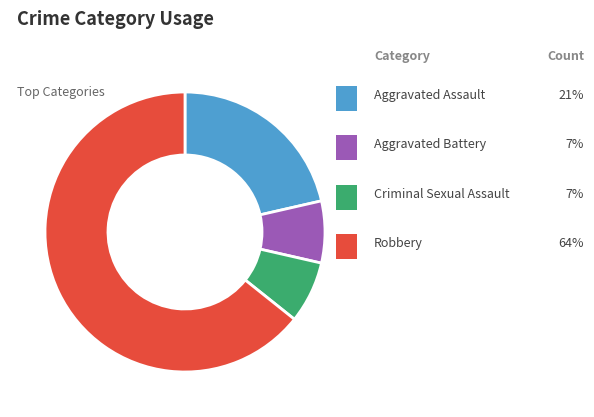

Is there any slice that represents more than half of the pie?

Yes